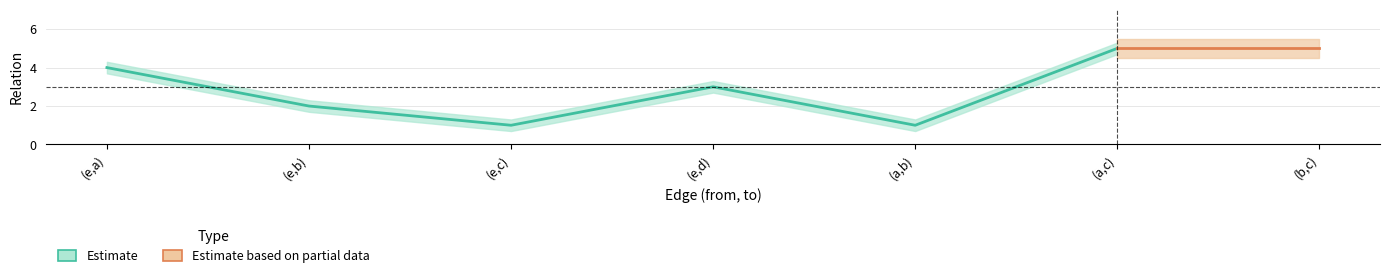

How many lines are shown in the chart?

2